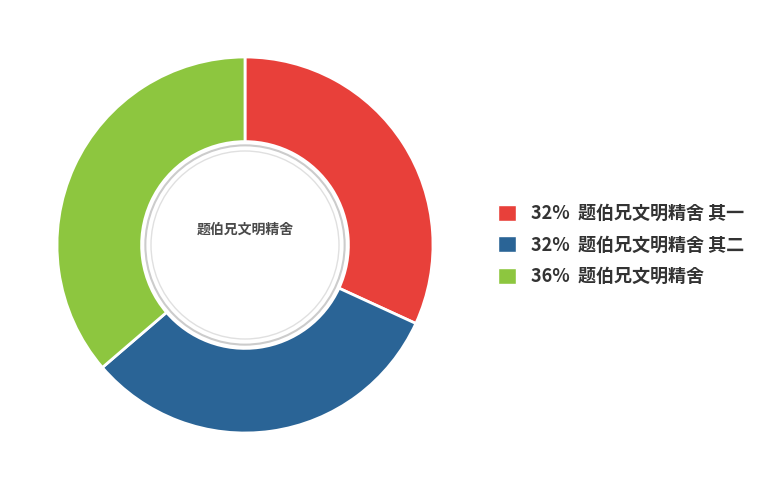

Does any single category account for the majority?

No